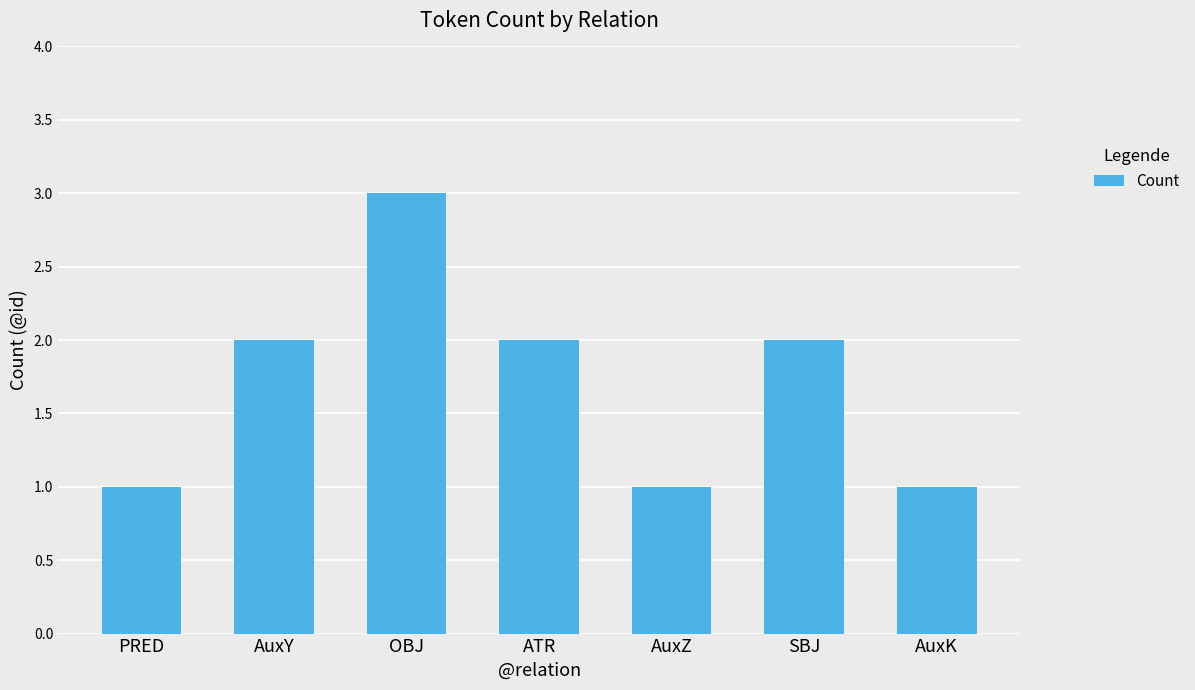

Reading left to right, extract all data points from this chart.

PRED=1	AuxY=2	OBJ=3	ATR=2	AuxZ=1	SBJ=2	AuxK=1